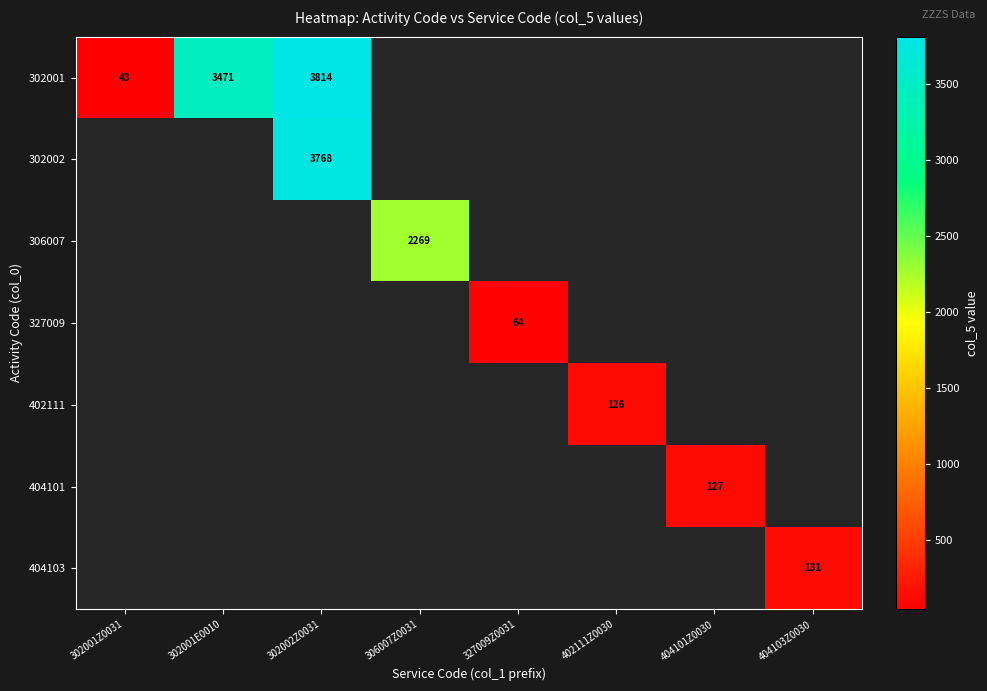

True or false: 302001 has a value of 3814 at 302002Z0031.

True